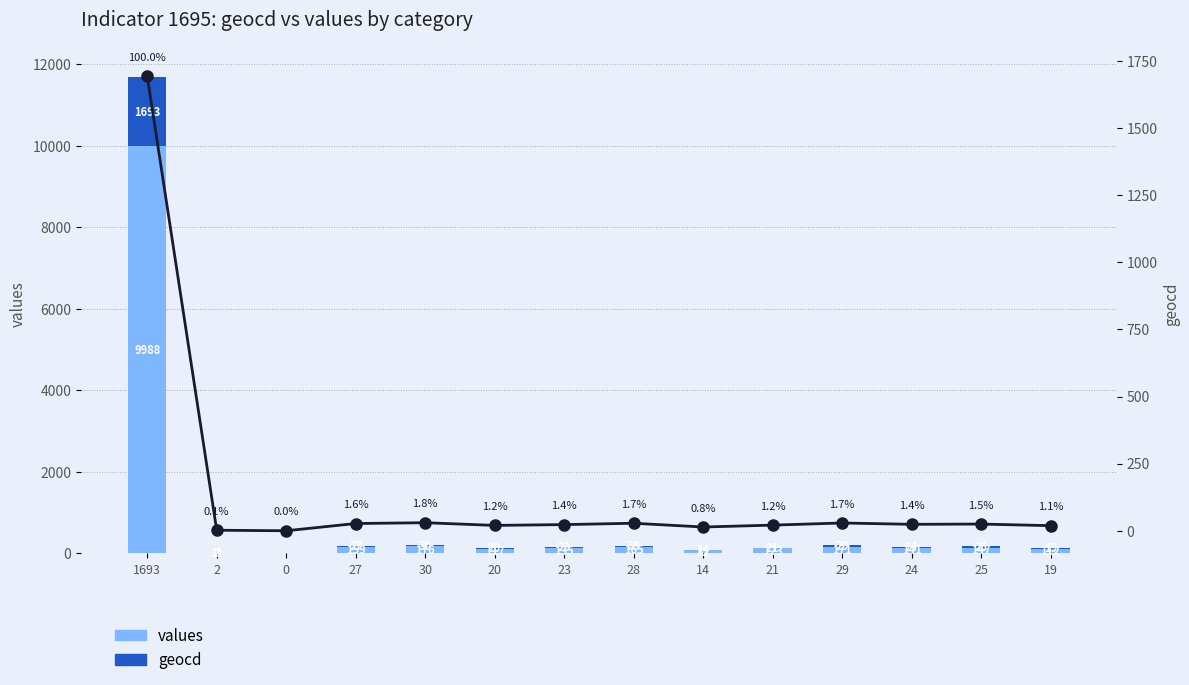

What is the value of the geocd (line) bar at the 6th from the left?

20